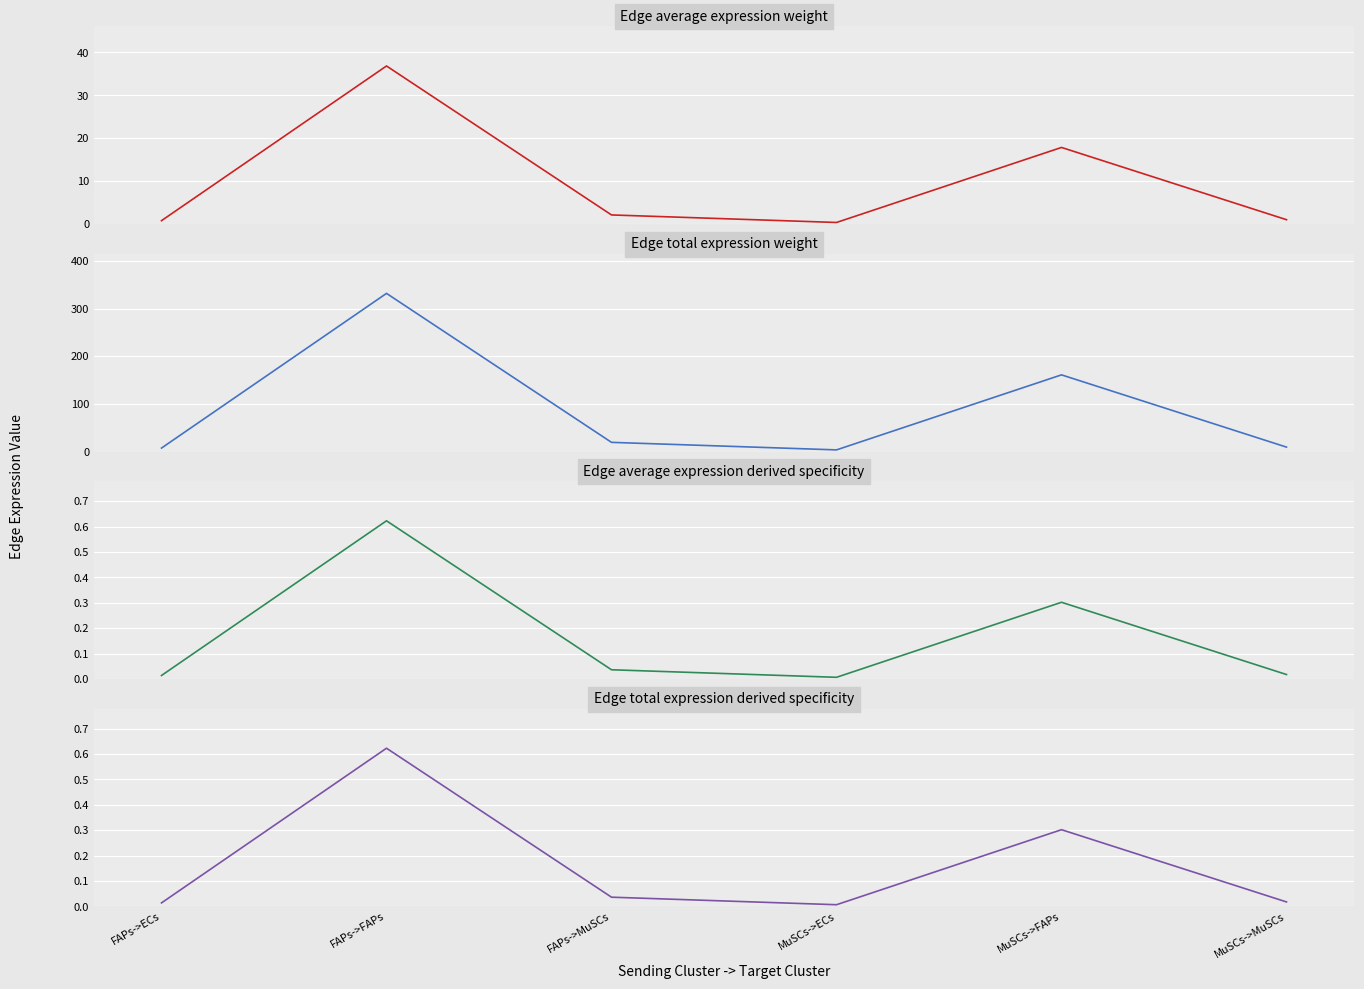

What are all the series names shown in the legend?

Edge average expression weight, Edge total expression weight, Edge average expression derived specificity, Edge total expression derived specificity